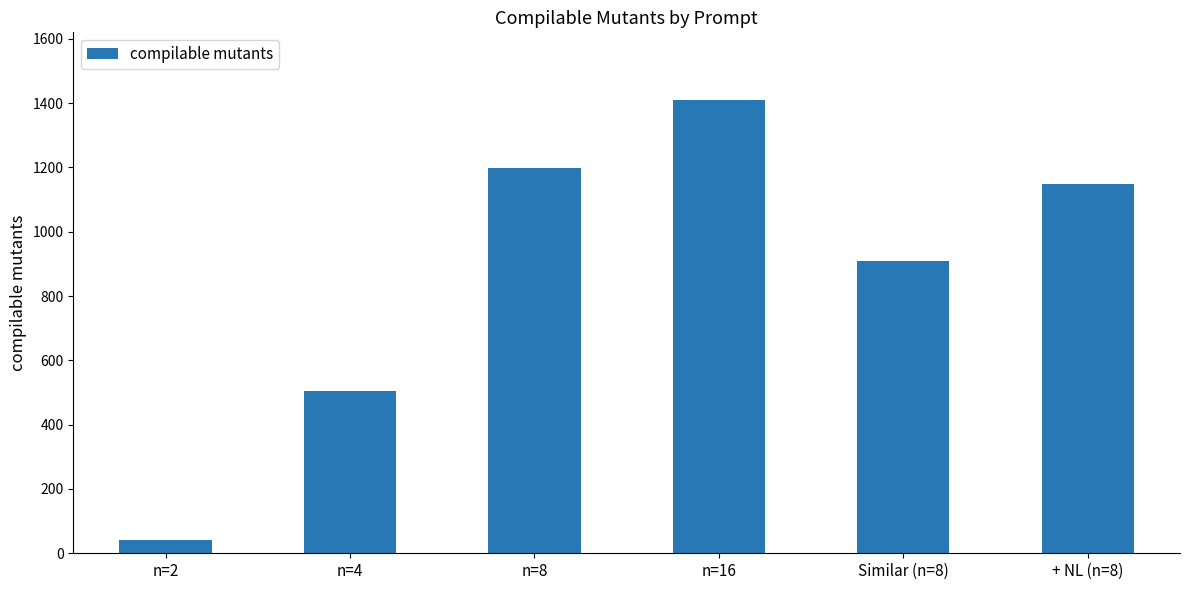

Which has a higher value, n=4 or Similar (n=8)?

Similar (n=8)